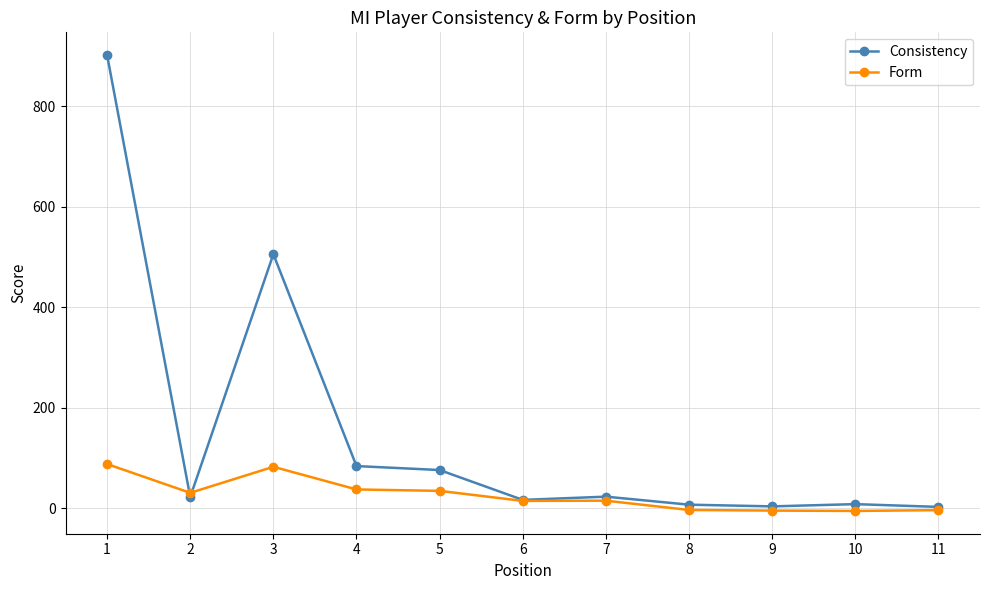

At which label does Consistency first exceed 22?

1